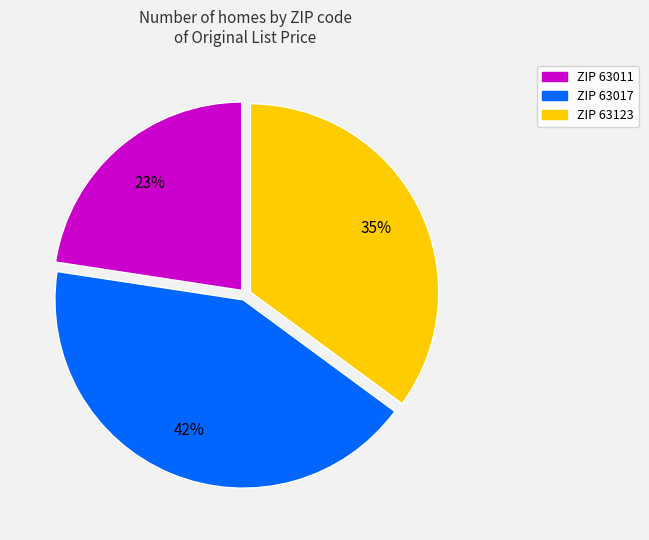

Is there a majority slice in this chart?

No